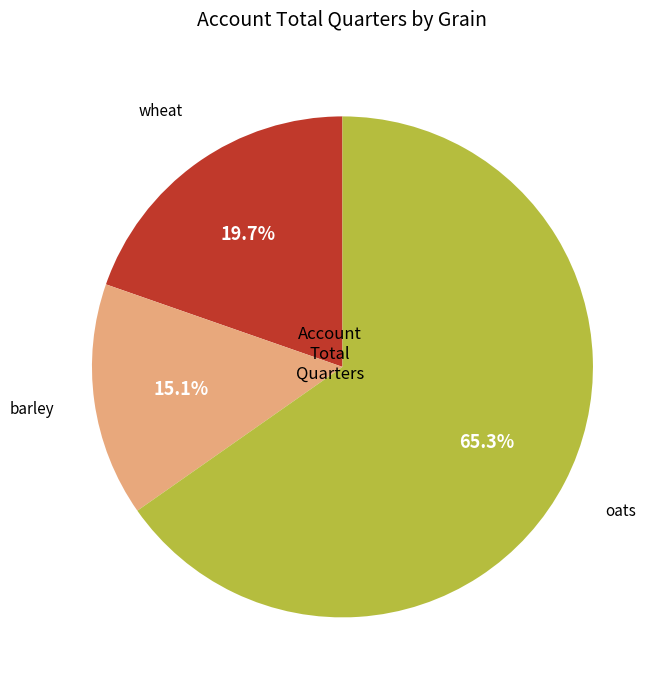

Does any single category account for the majority?

Yes